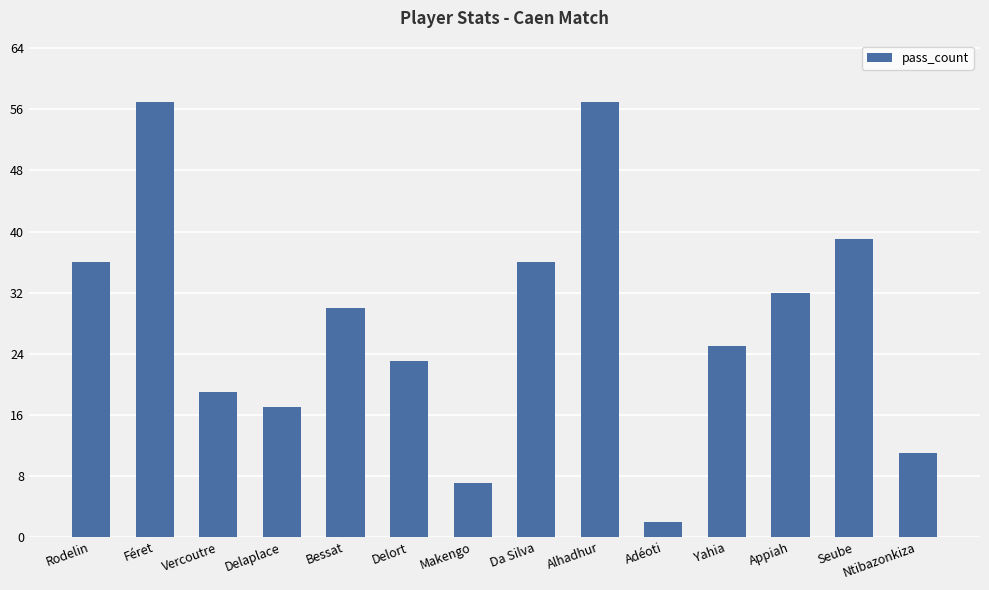

Reading left to right, transcribe all the data shown in this chart.

36	57	19	17	30	23	7	36	57	2	25	32	39	11